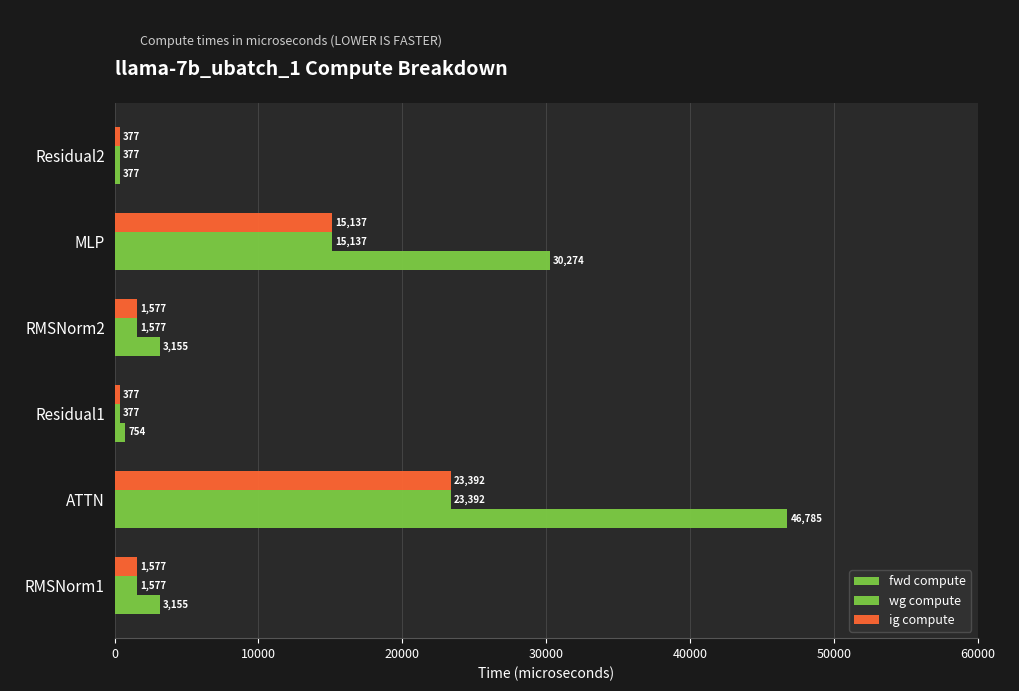

How many values in the ig compute series exceed 1577?

4